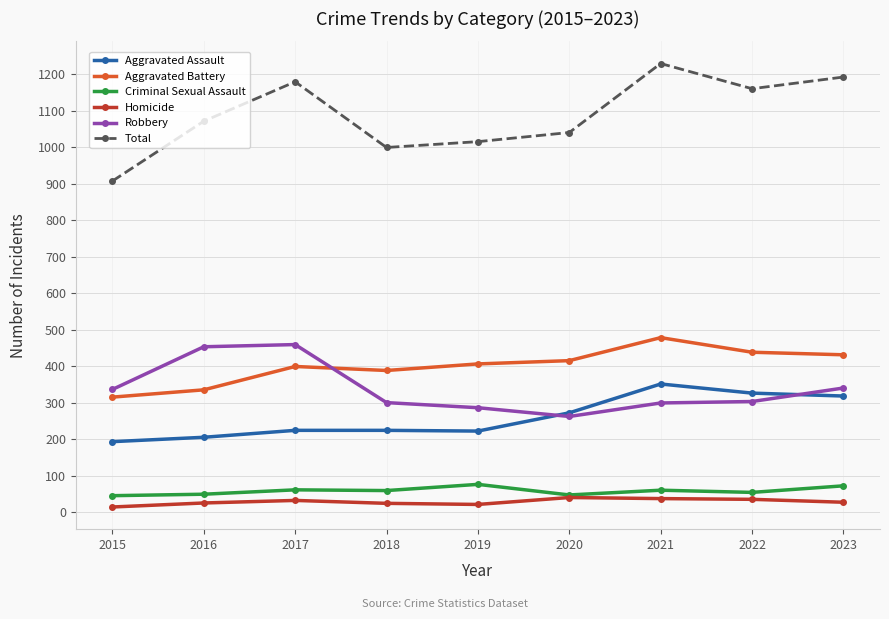

True or false: Aggravated Battery has more than 0 points higher than both neighbors.

True